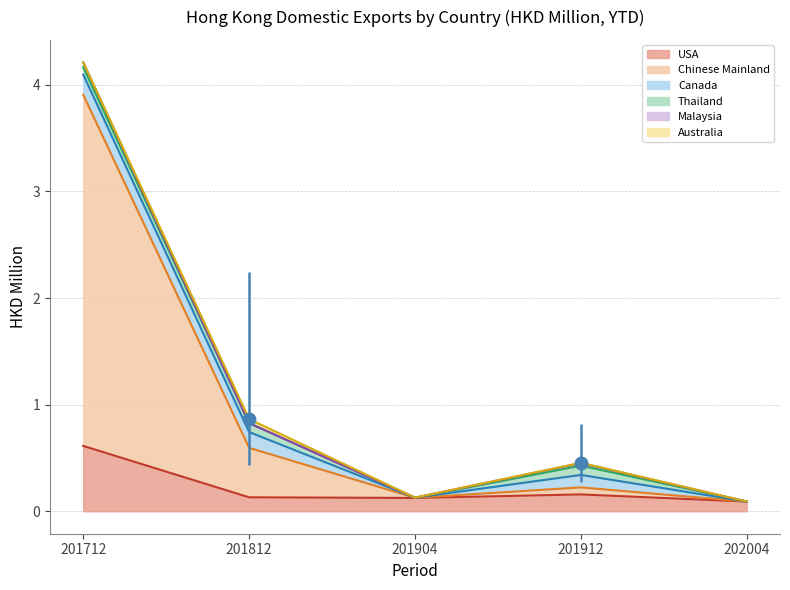

Between 201712 and 201812, which series saw the biggest shift?

Chinese Mainland